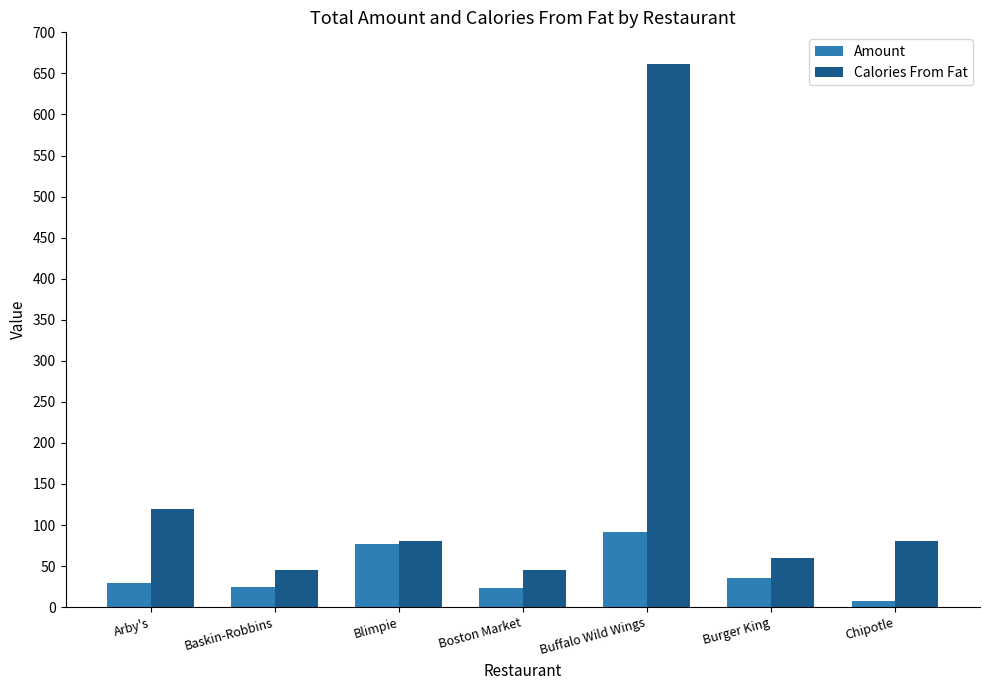

Rank the series by their average value, from lowest to highest.

Amount, Calories From Fat